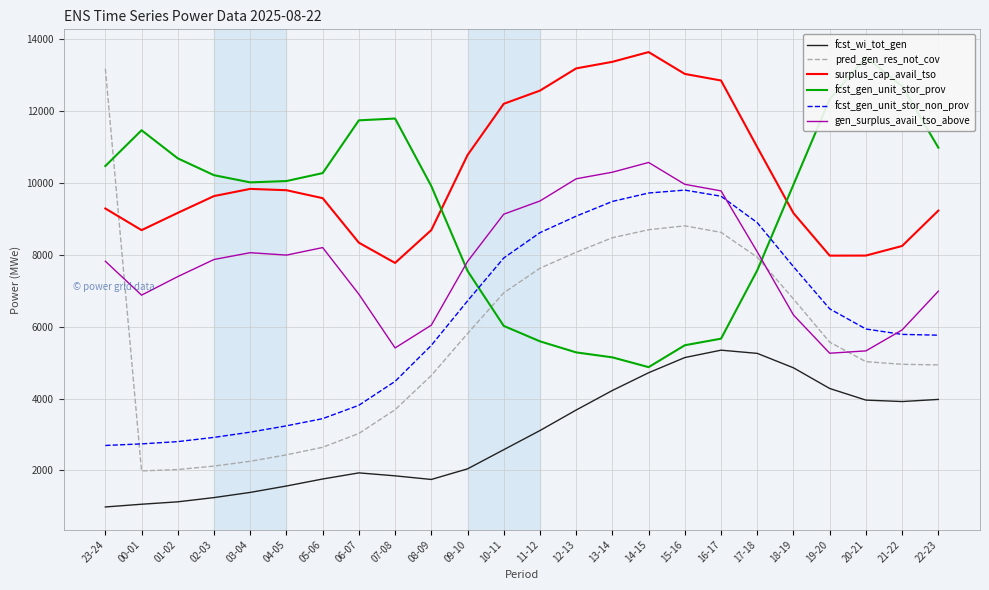

Is it true that pred_gen_res_not_cov equals 7931 at 17-18?

True